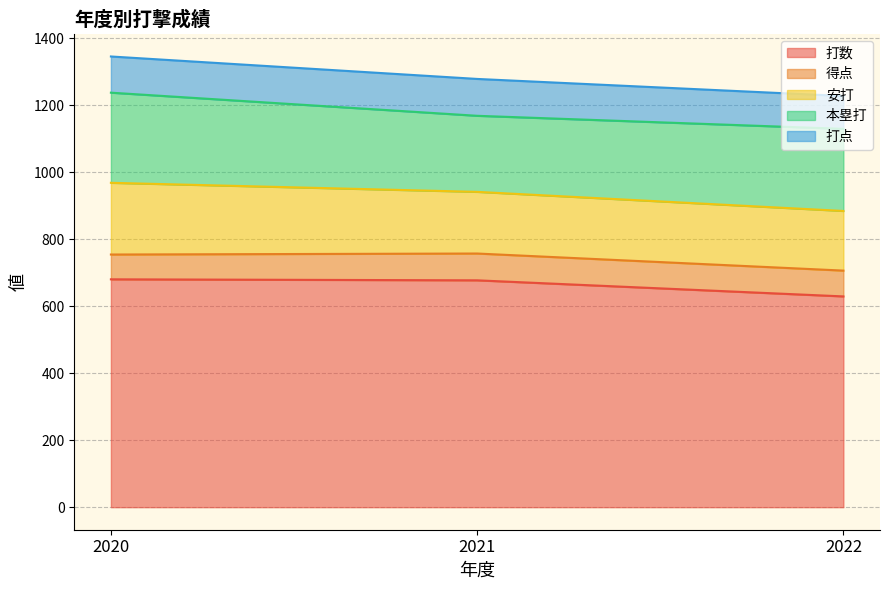

How many 得点 values are between 74 and 80?

3